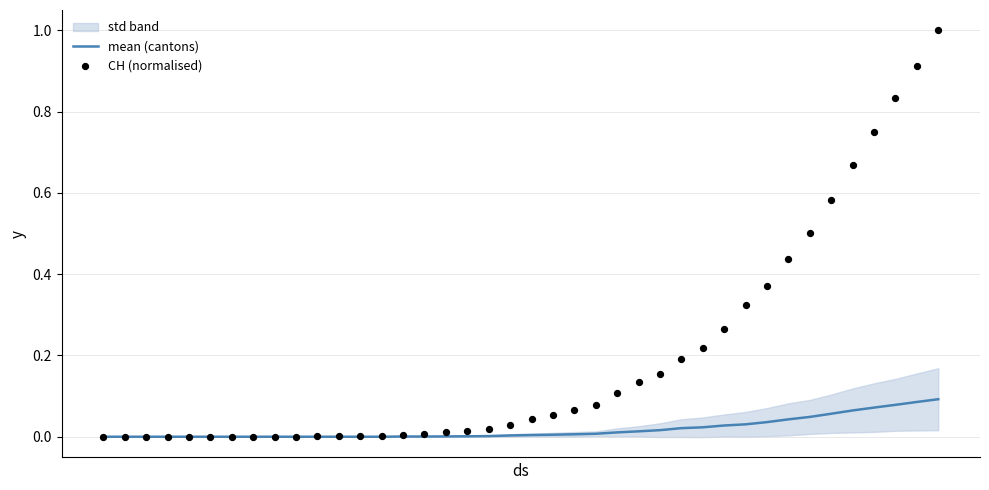

Which series contains the lowest Y value?

mean (cantons)